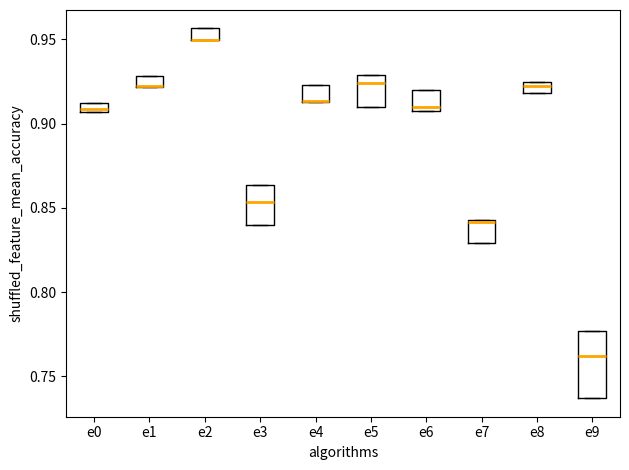

Comparing the boxes themselves (not the whiskers), which one is the tallest?

e9